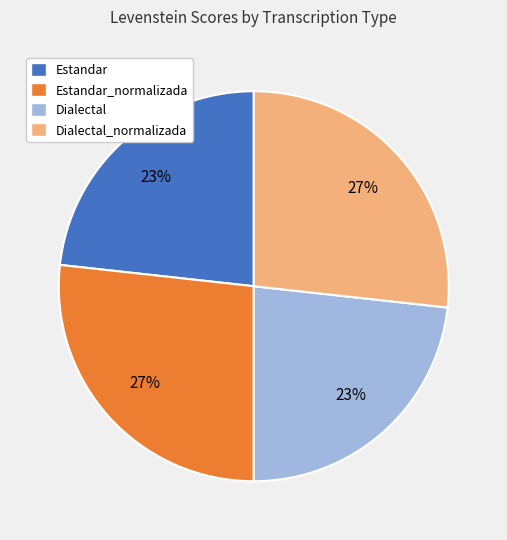

Approximately how many times larger is the value at Estandar compared to Estandar_normalizada?

0.9